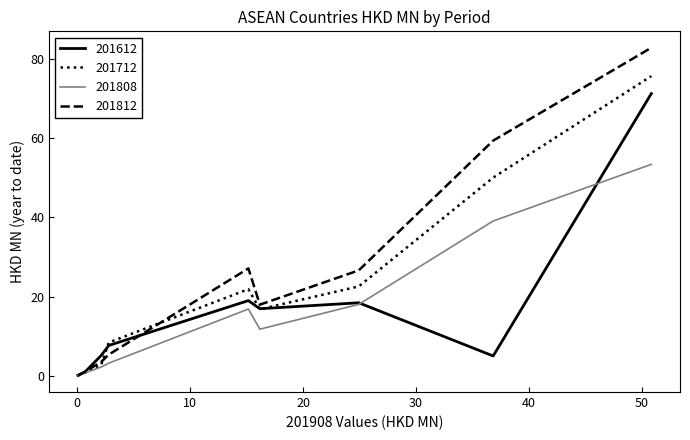

True or false: 201712 has more than 0 points higher than both neighbors.

True